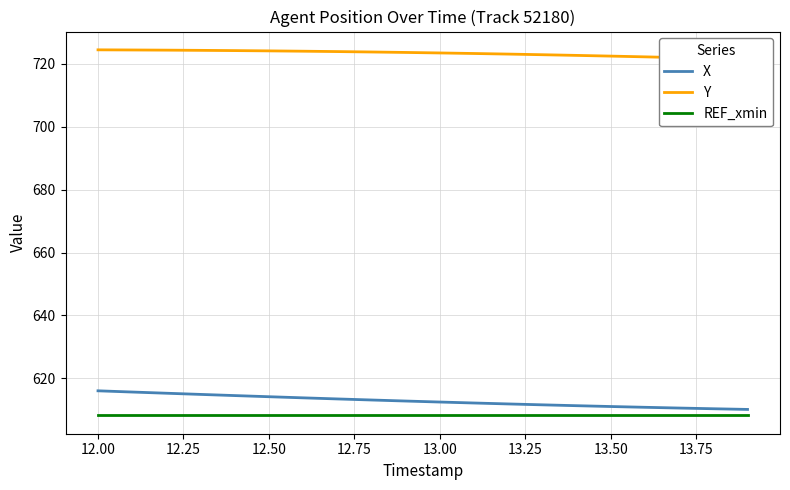

At how many categories does at least one series exceed 707?

20